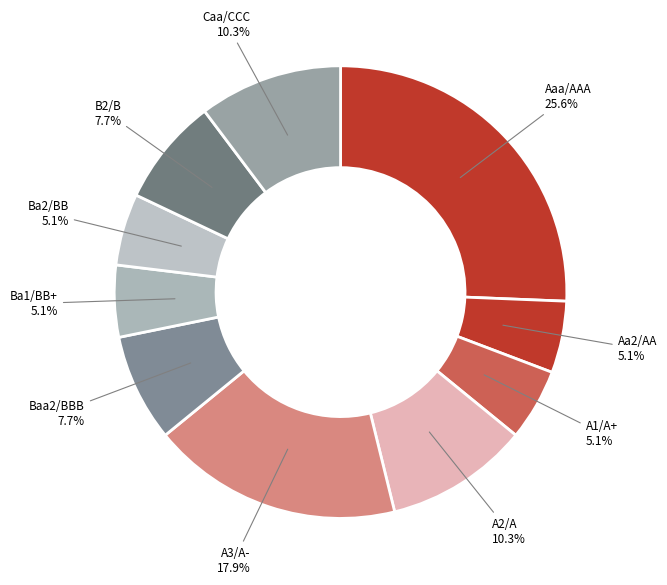

Which category has the biggest portion of the pie?

Aaa/AAA